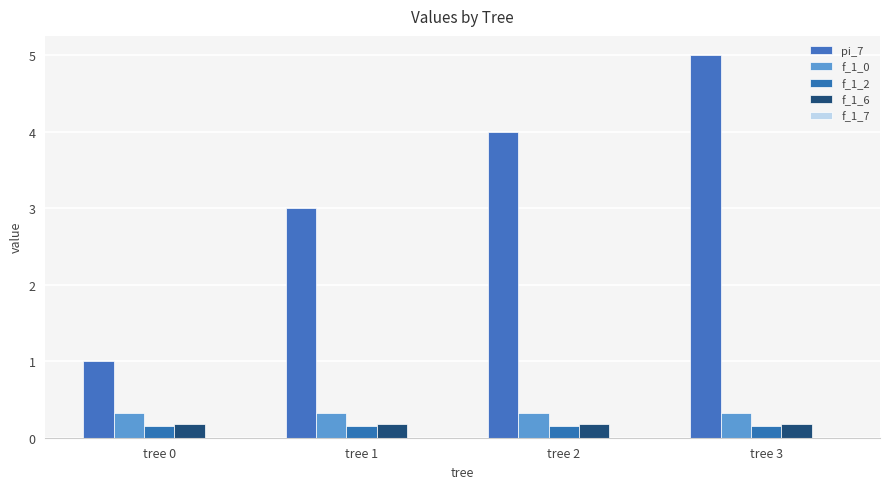

Does the chart contain stacked bars?

No